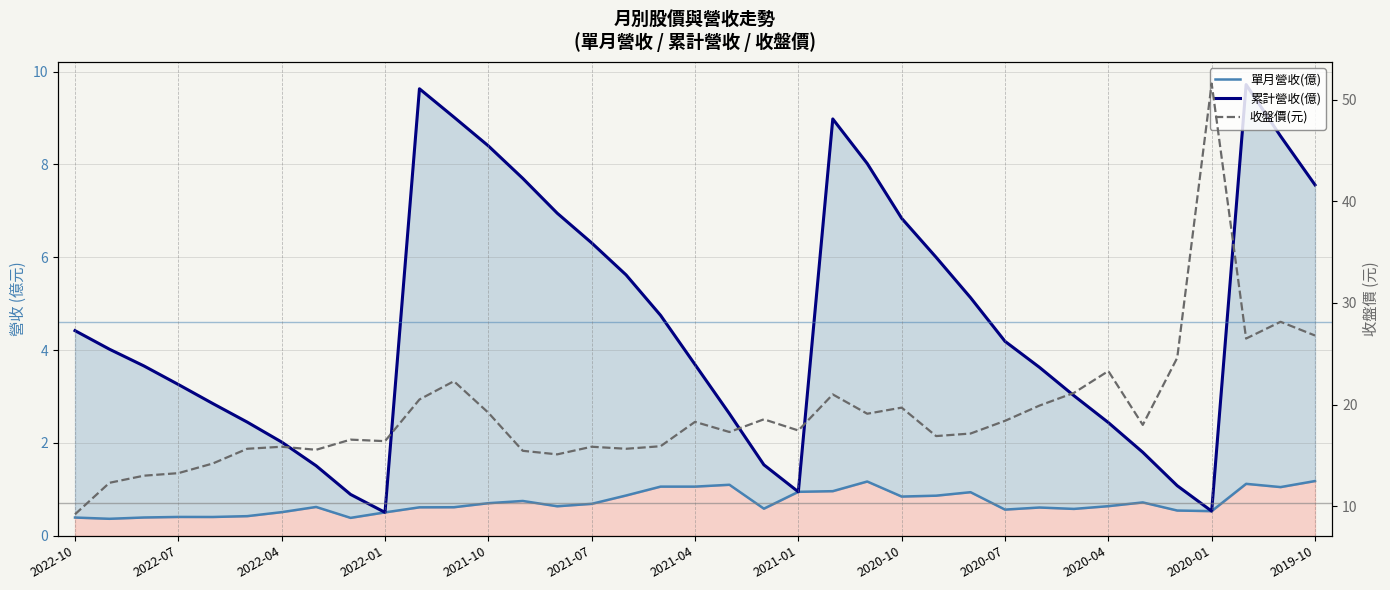

True or false: 單月營收(億) and 累計營收(億) cross at least once.

False